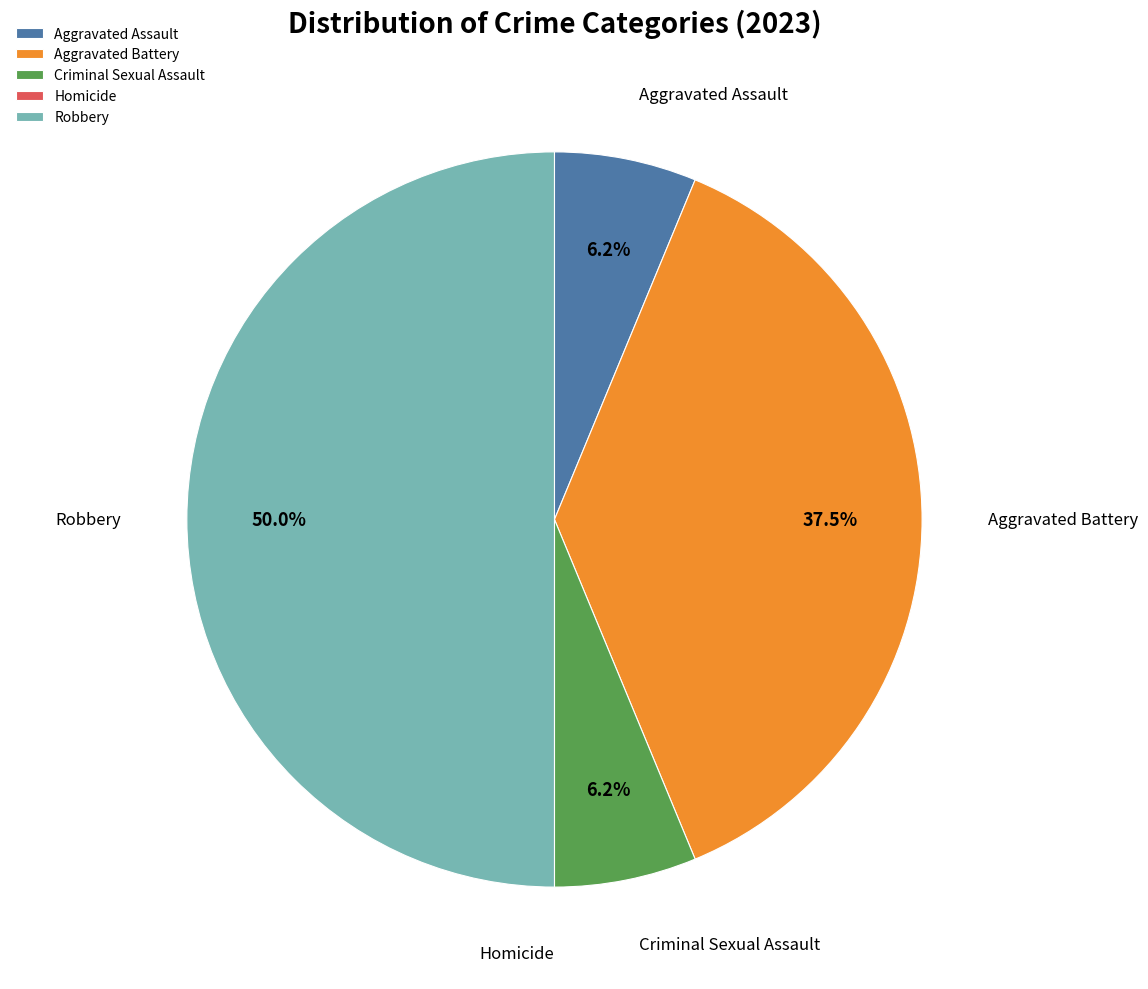

The Aggravated Battery slice represents 31% of the pie. True or false?

False